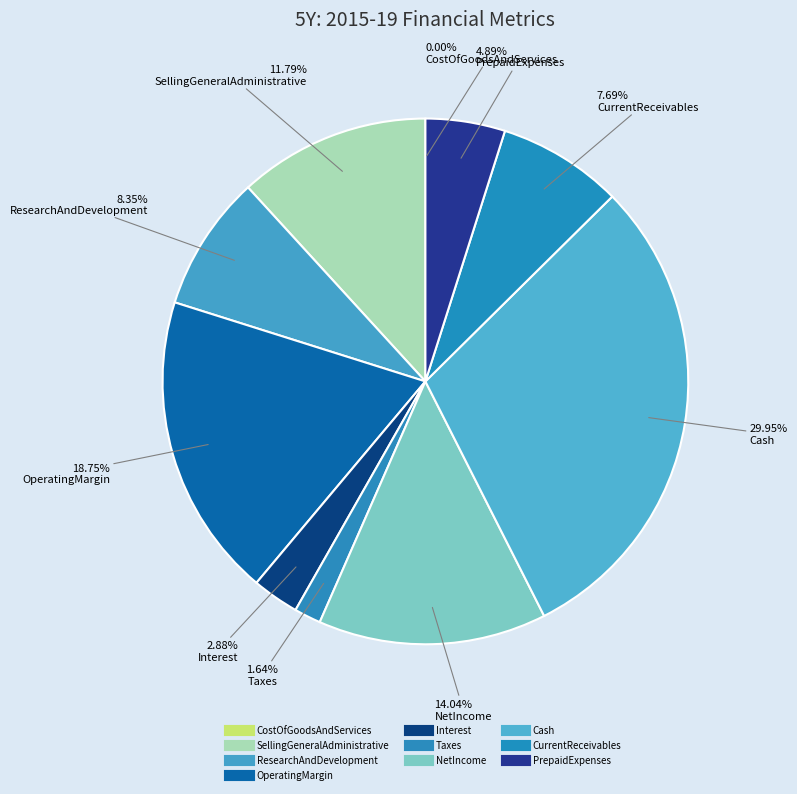

The OperatingMargin slice represents 9% of the pie. True or false?

False